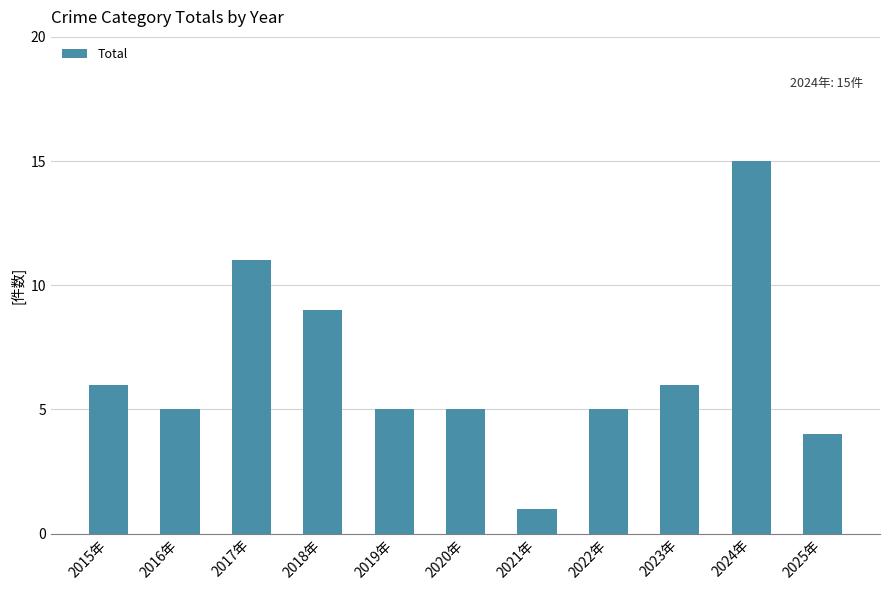

True or false: the data shows 5 at 2022年.

True